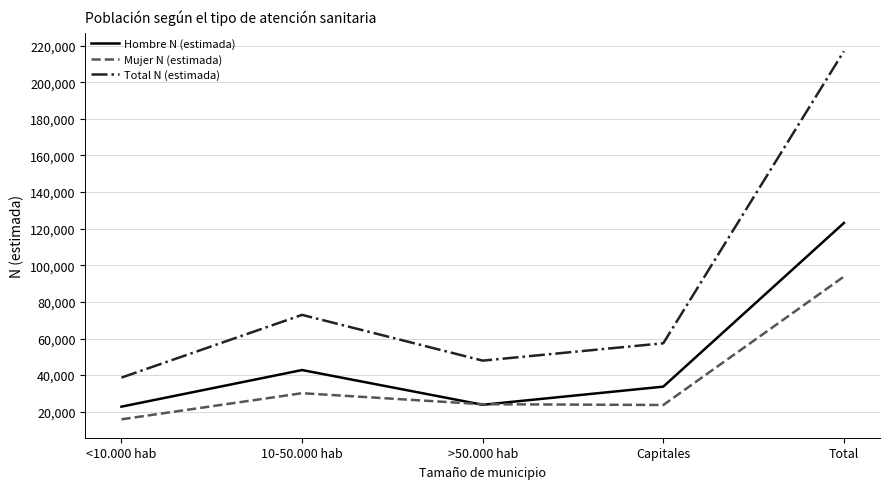

What is the difference between the maximum and second lowest values in the Mujer N (estimada) series?

70117